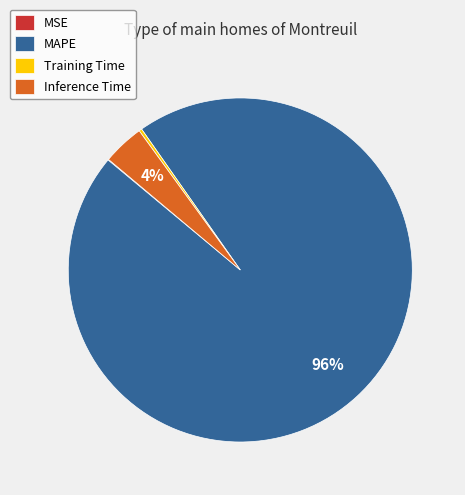

To the nearest percent, what is the difference between the largest and smallest slice percentages?

96%